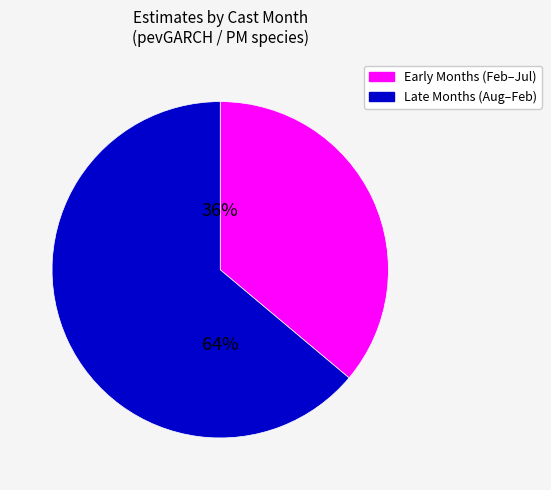

To the nearest percent, what is the average slice percentage?

50%